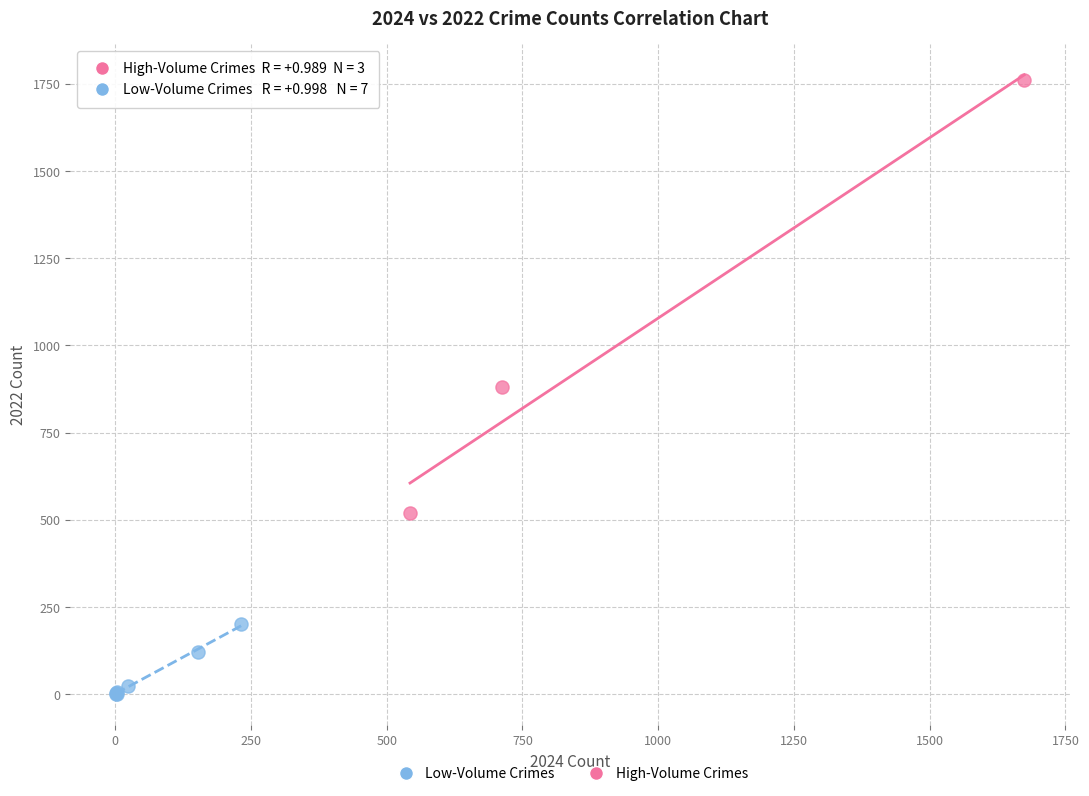

Which series reaches the maximum Y coordinate?

High-Volume Crimes